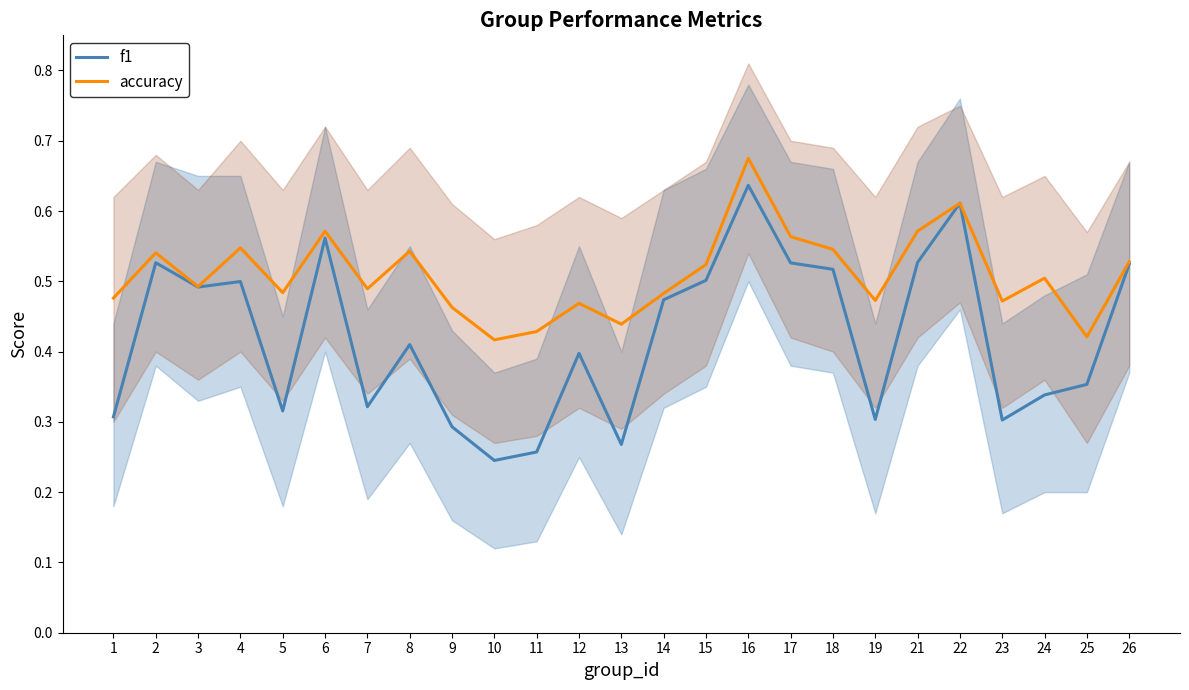

Reading left to right, extract all data points from this chart.

f1: 0.3	0.5	0.5	0.5	0.3	0.6	0.3	0.4	0.3	0.2	0.3	0.4	0.3	0.5	0.5	0.6	0.5	0.5	0.3	0.5	0.6	0.3	0.3	0.4	0.5
accuracy: 0.5	0.5	0.5	0.5	0.5	0.6	0.5	0.5	0.5	0.4	0.4	0.5	0.4	0.5	0.5	0.7	0.6	0.5	0.5	0.6	0.6	0.5	0.5	0.4	0.5